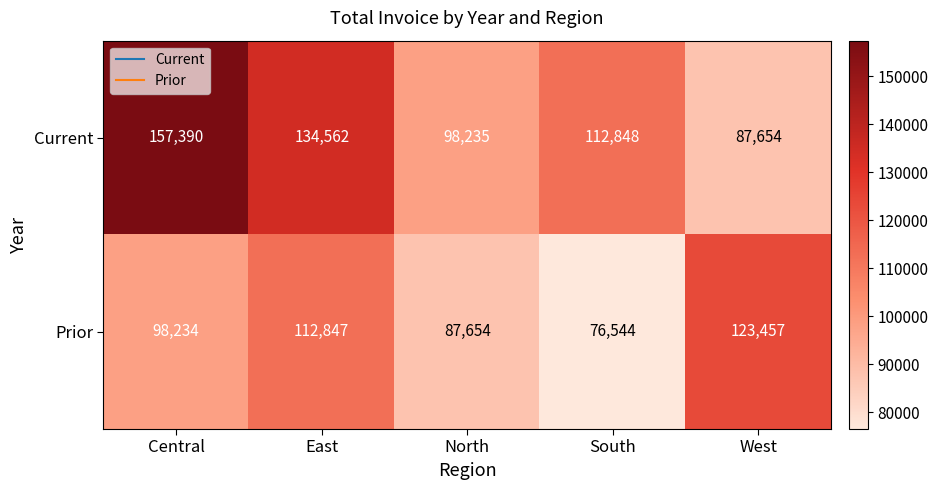

At how many categories does at least one series exceed 122421?

3